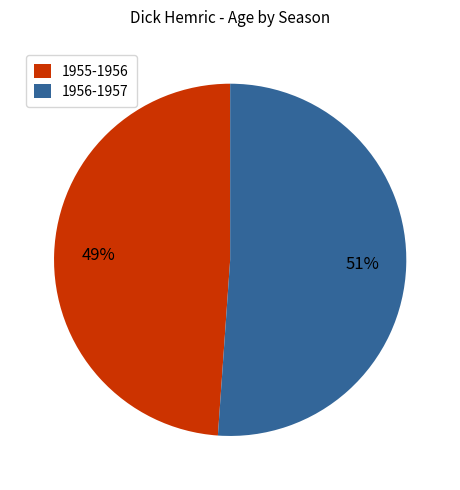

What is the smallest slice in the pie chart?

1955-1956